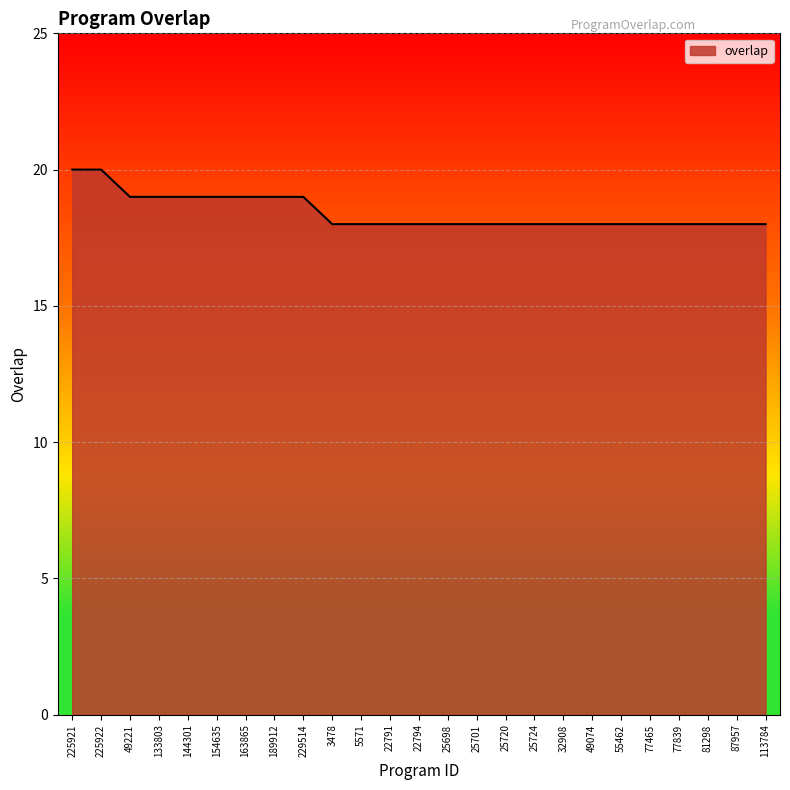

What position from the right is 49074?

7